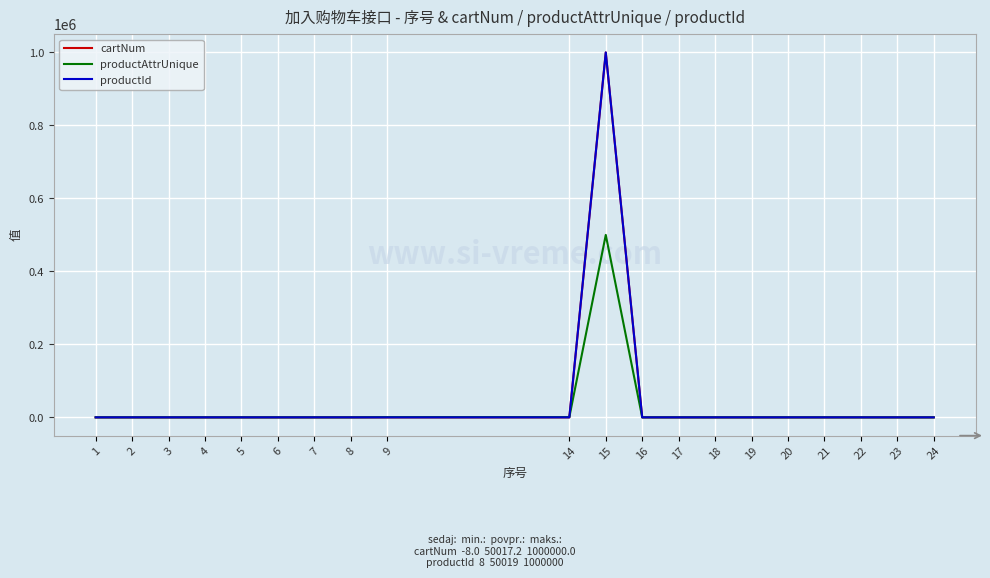

What is the maximum value shown in the chart?

1000000.0